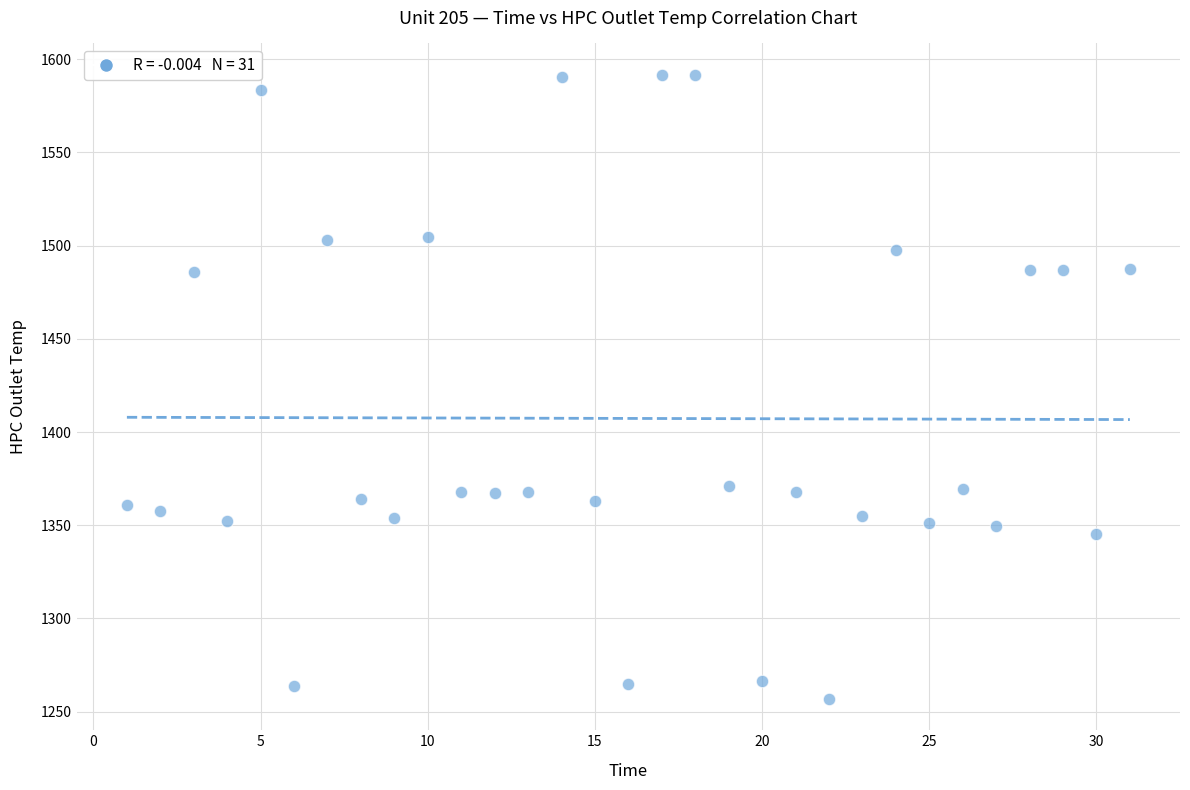

What is the range of Y values (max minus min)?

335.0